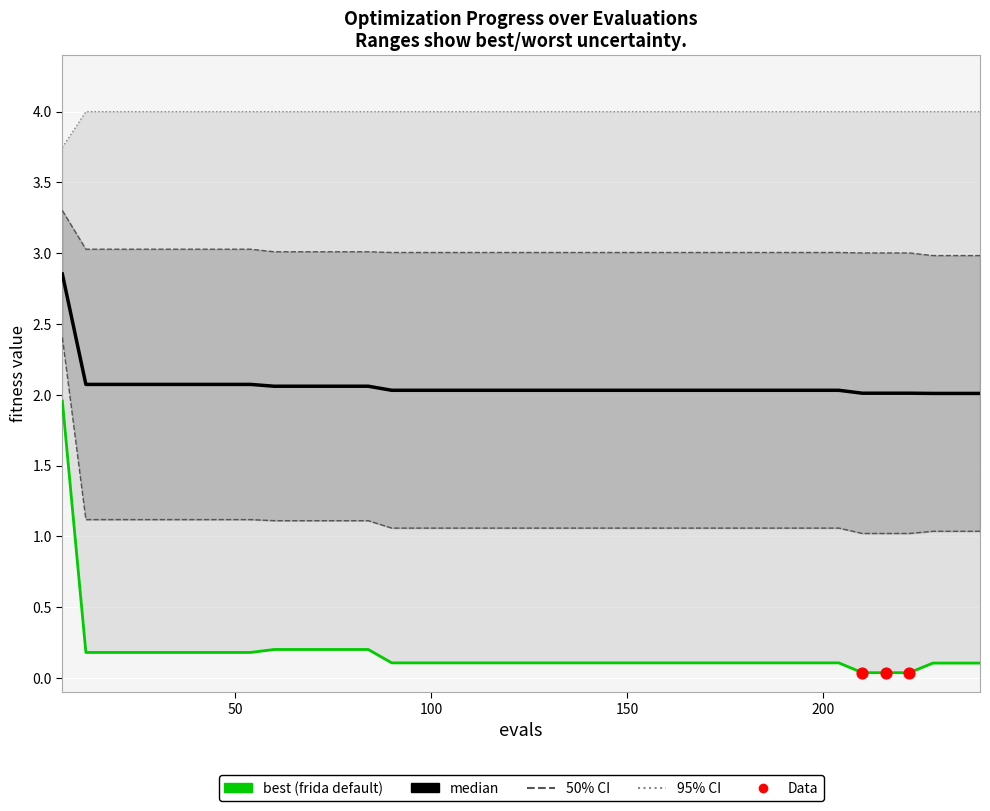

What is the total value across all series at 150?

6.1